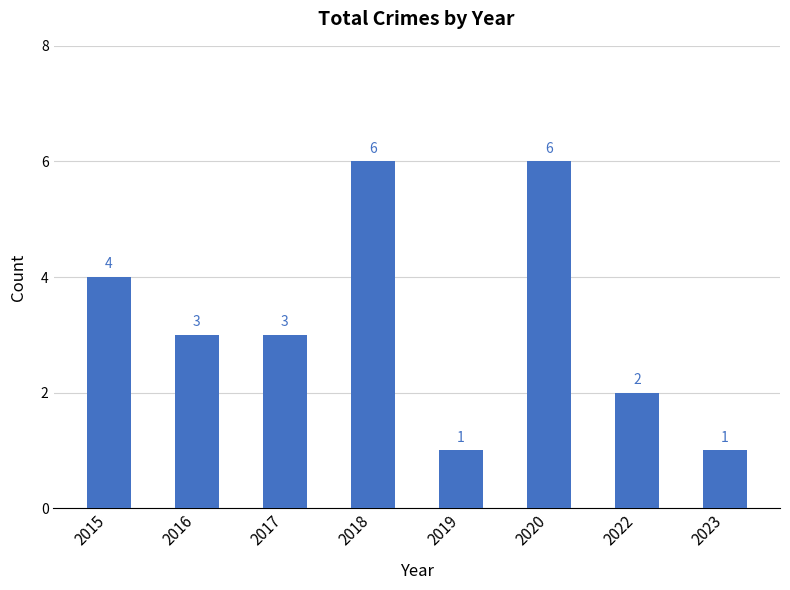

Where does the data first go above 3?

2015